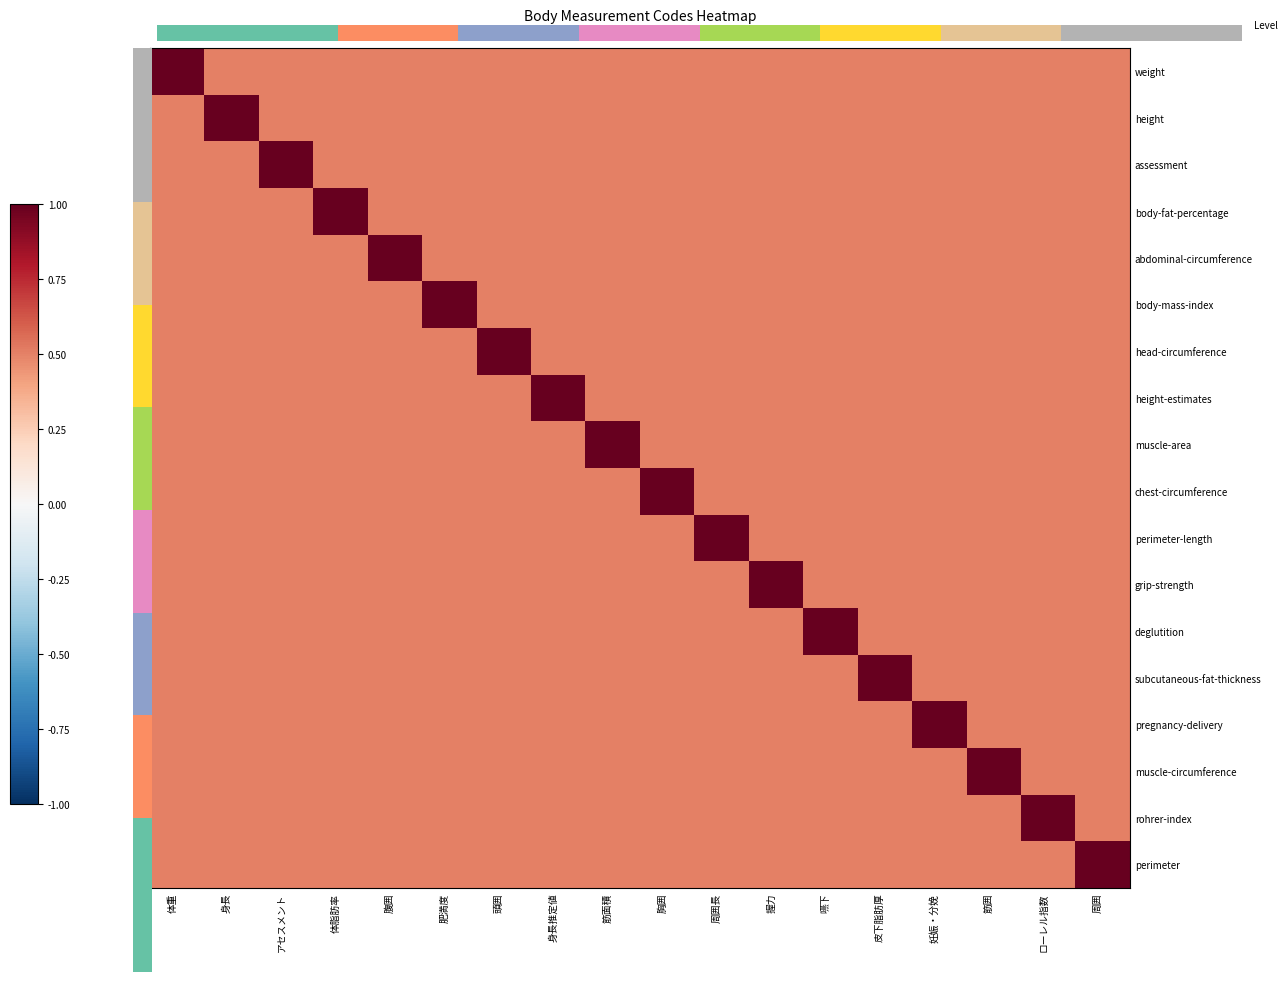

Count the height-estimates values in the range 0 to 1.

18